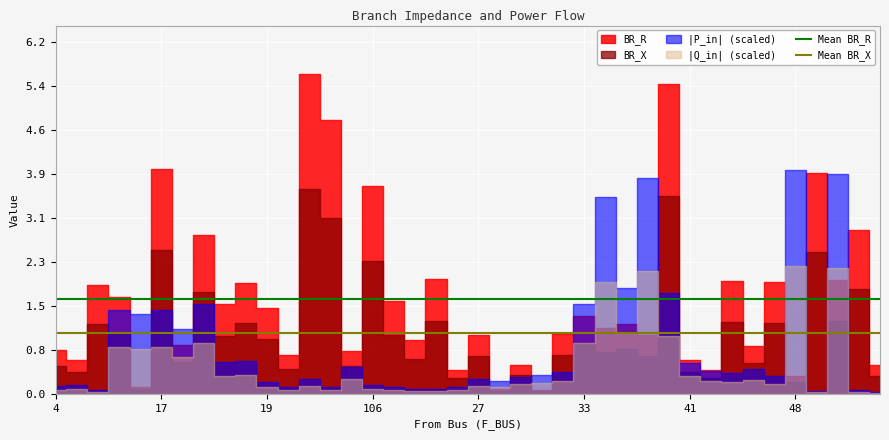

At which label is Mean BR_X closest to 1?

4